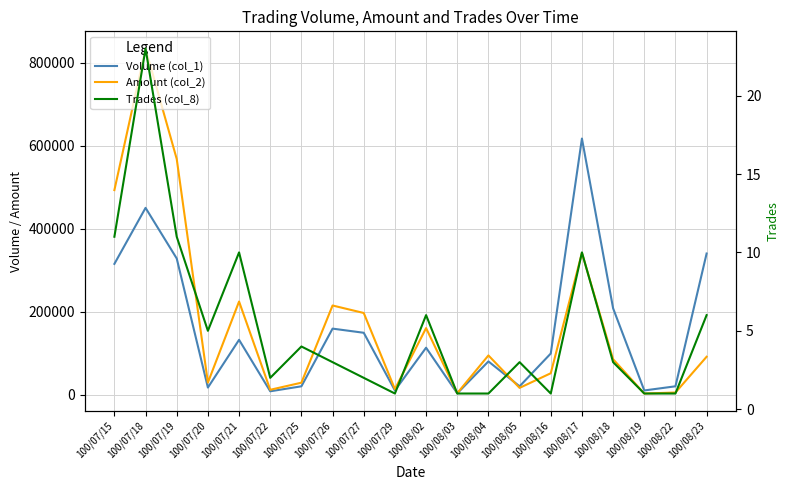

Which category has the highest value across all series?

100/07/18